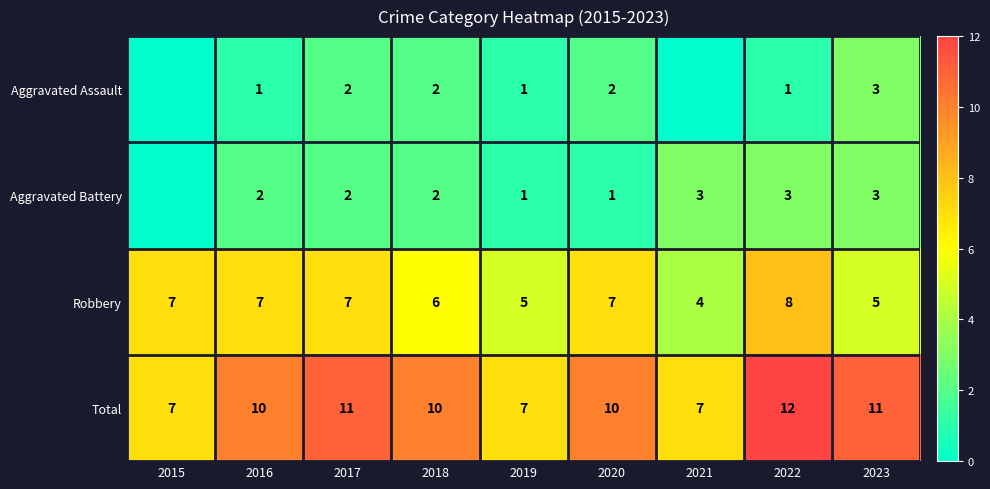

What is the sum of the Total values at 2019 and 2020?

17